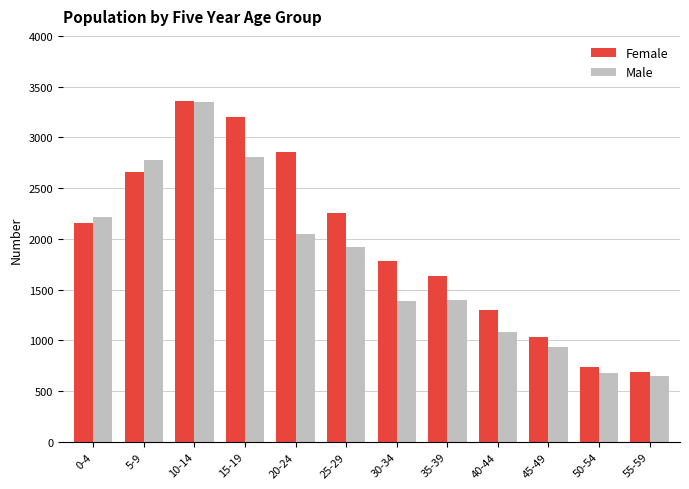

What position from the left is 15-19?

4